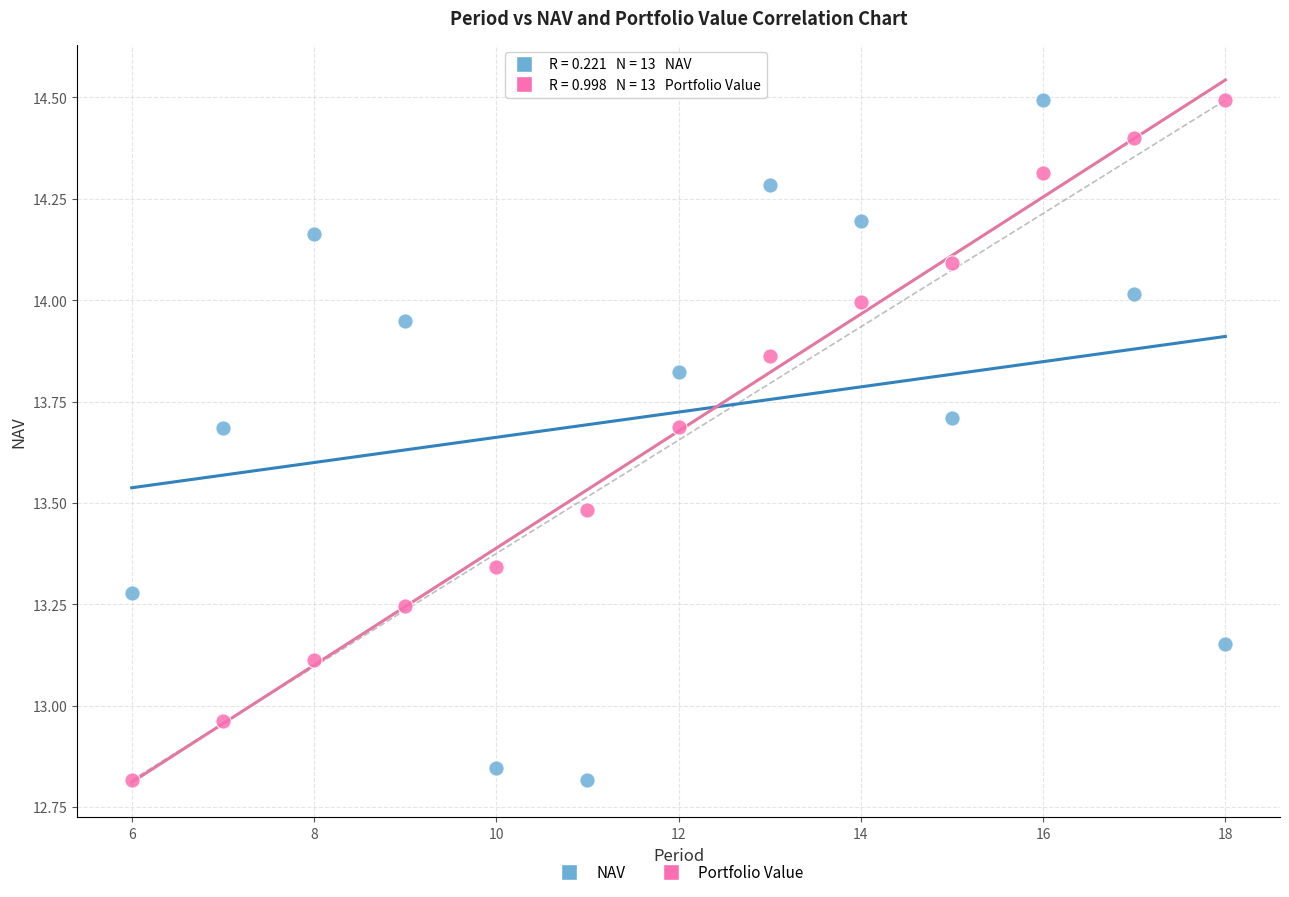

Across all data points, what is the range of X values (max minus min)?

12.0